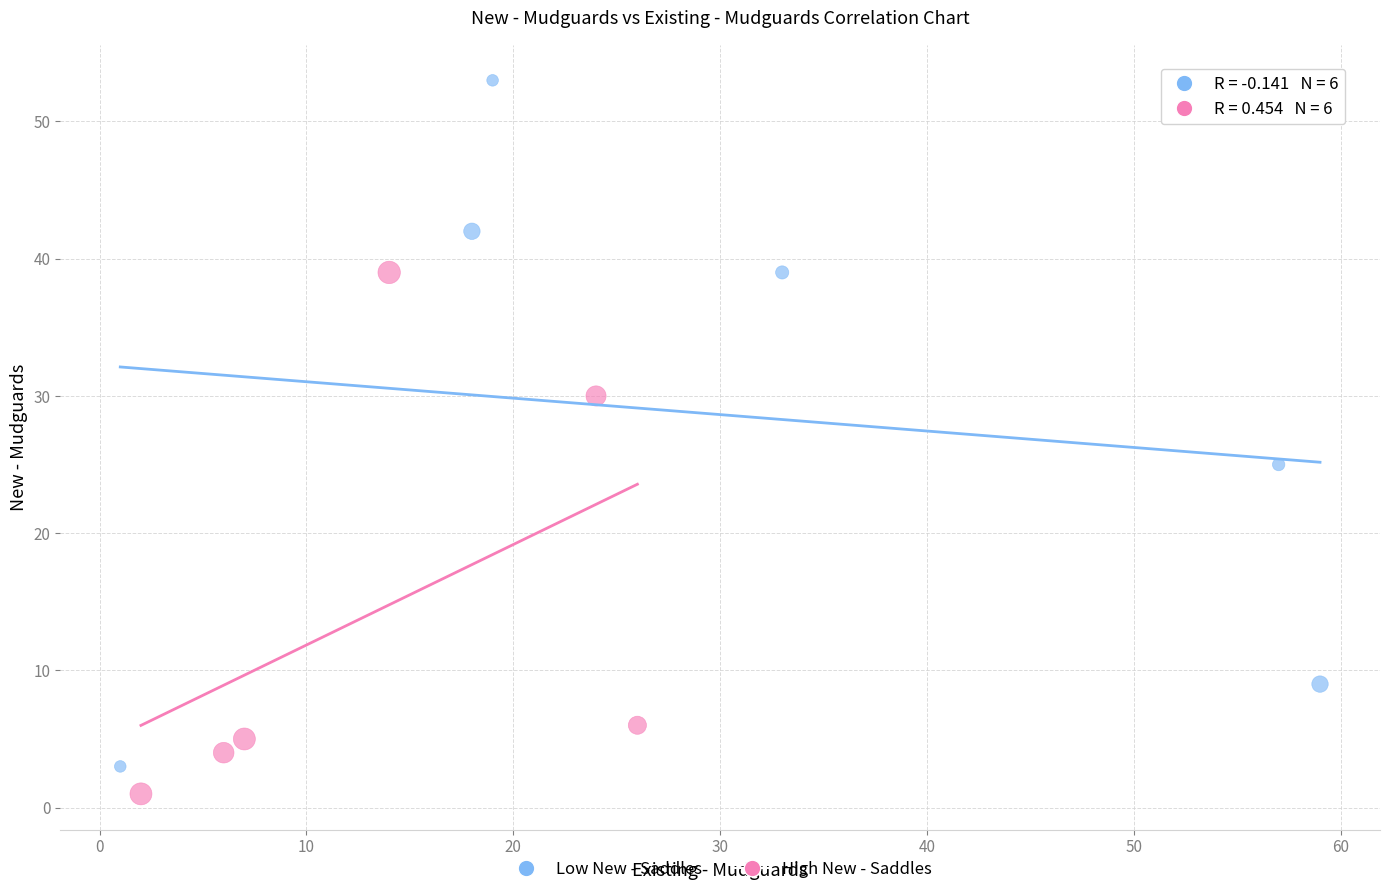

Which series reaches the maximum Y coordinate?

Low New - Saddles